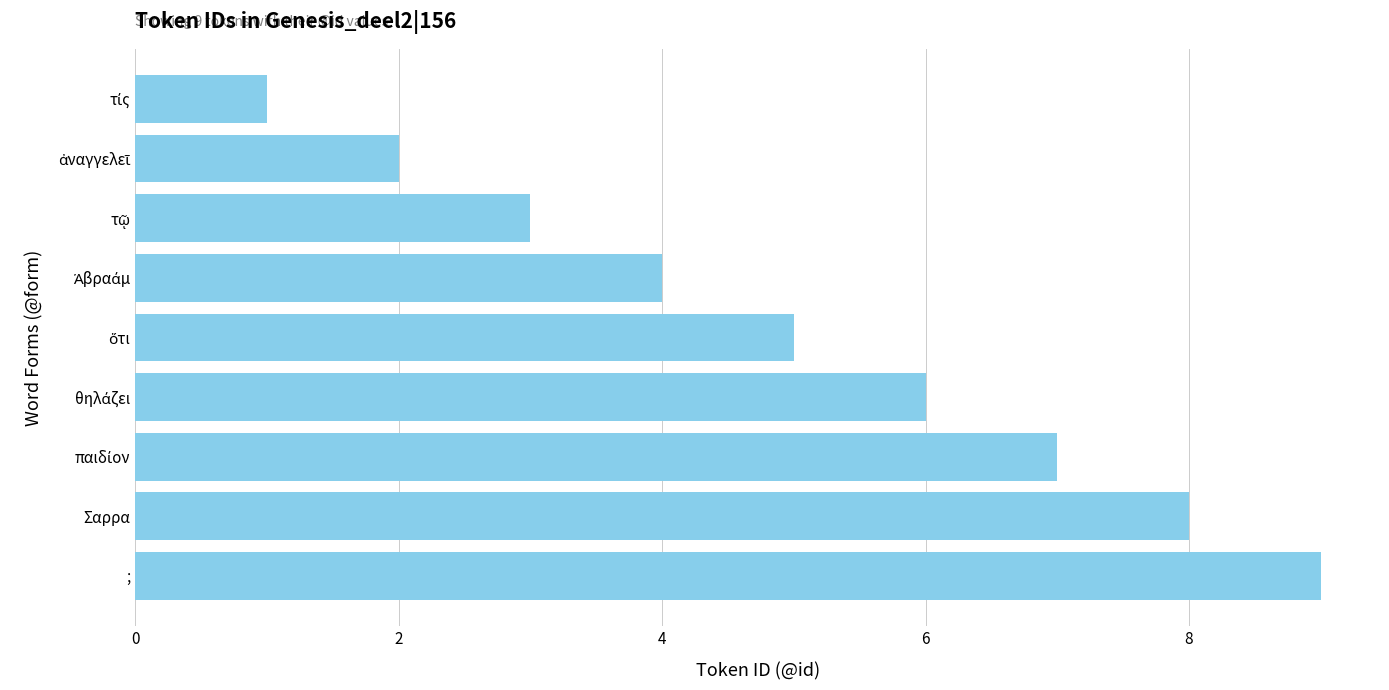

Read the value at Σαρρα.

8